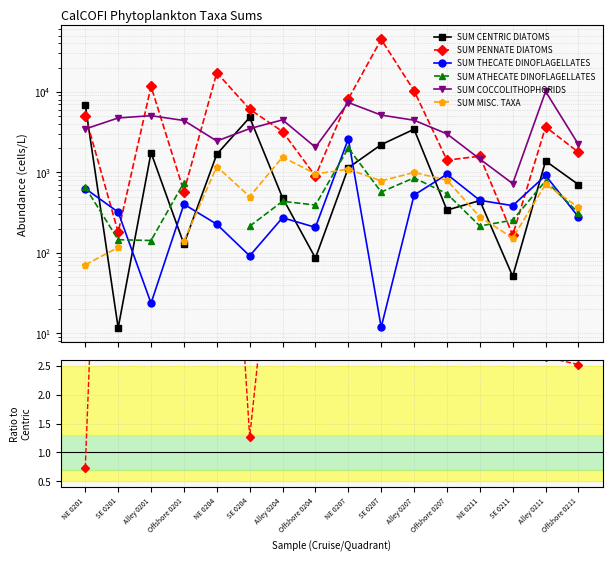

At which label is SUM THECATE DINOFLAGELLATES closest to 1308?

Offshore 0207